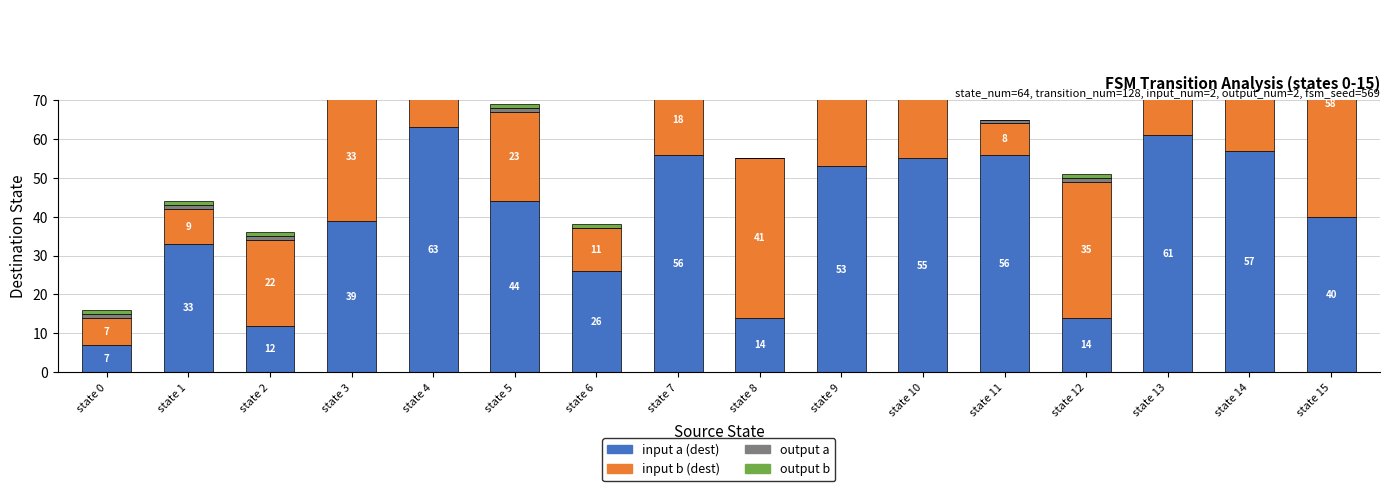

Between state 8 and state 12, which is larger?

state 8